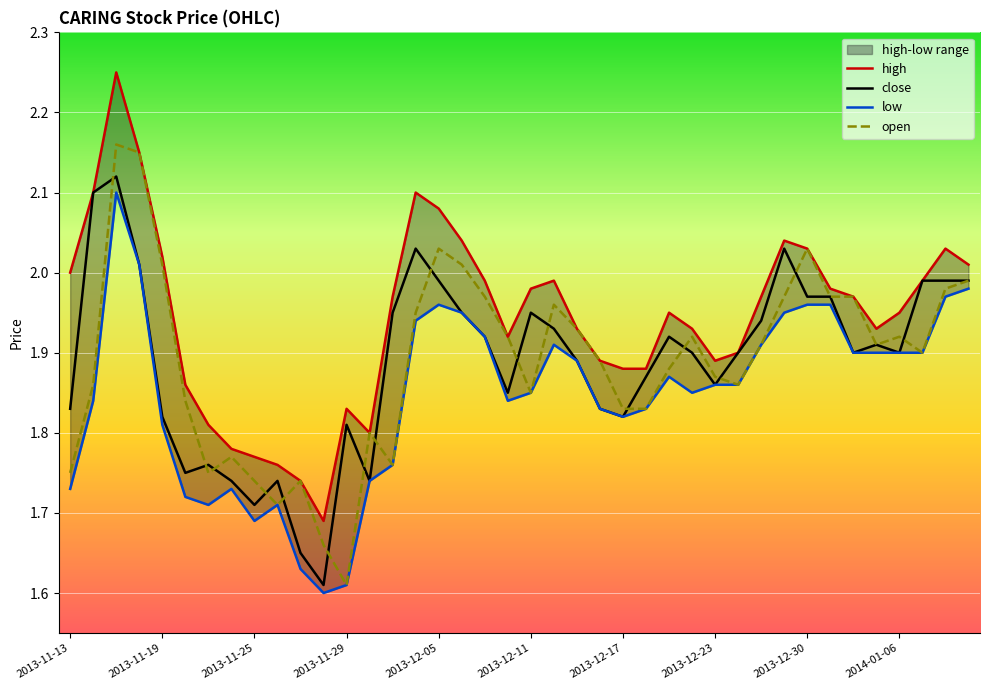

True or false: low and high intersect in this chart.

False